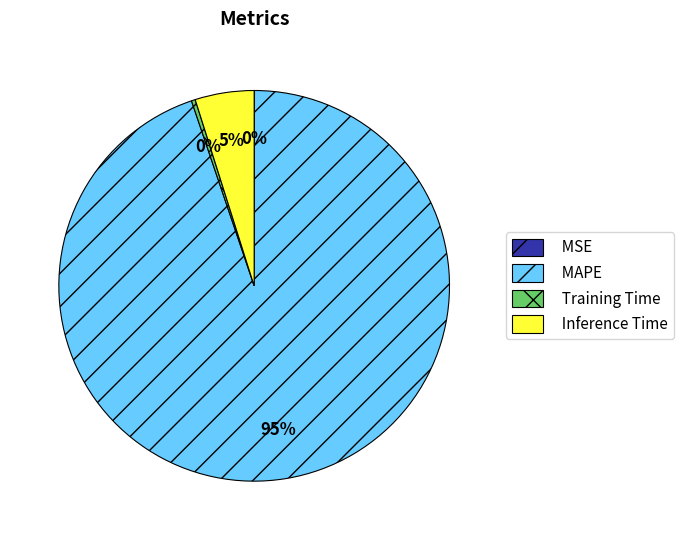

To the nearest percent, what is the combined percentage of Training Time and Inference Time?

5%